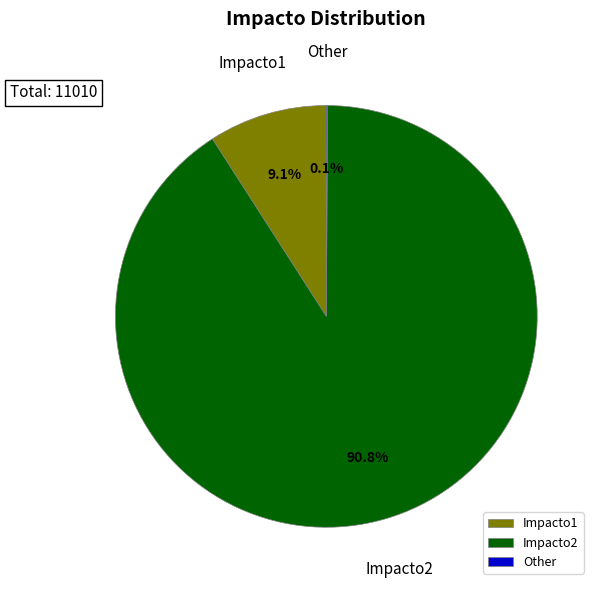

Which slice is the largest?

Impacto2